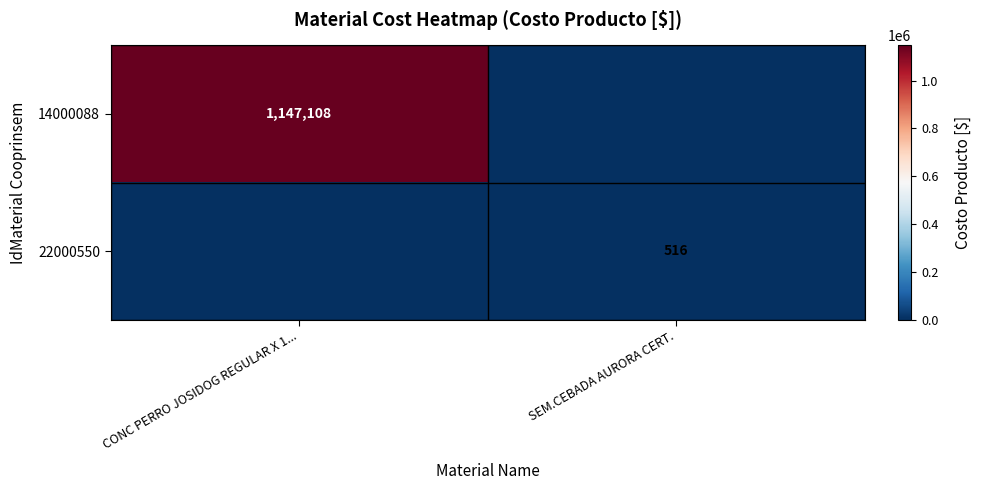

What is the difference between the highest and lowest values at CONC PERRO JOSIDOG REGULAR X 1...?

1147108